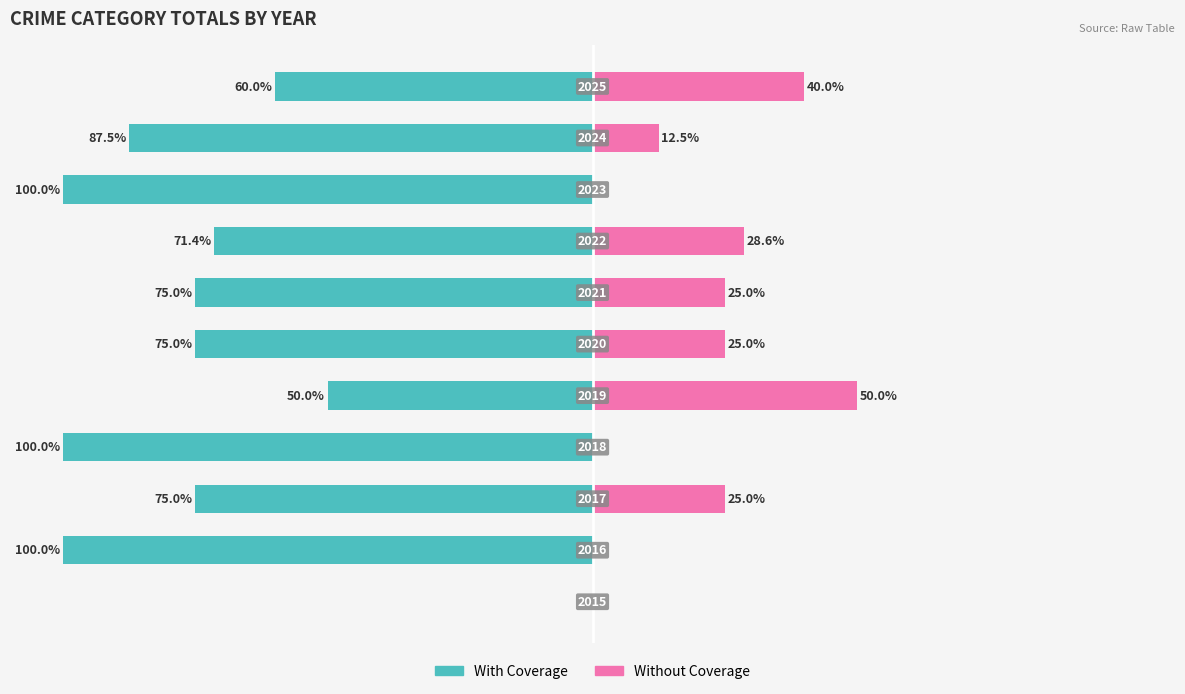

Reading left to right, what are all the values shown in this chart?

With Coverage: 0.0	-100.0	-75.0	-100.0	-50.0	-75.0	-75.0	-71.4	-100.0	-87.5	-60.0
Without Coverage: 0.0	0.0	25.0	0.0	50.0	25.0	25.0	28.6	0.0	12.5	40.0